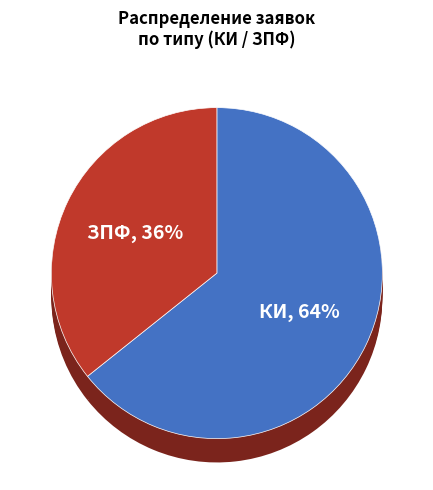

Which slice is the smallest?

ЗПФ